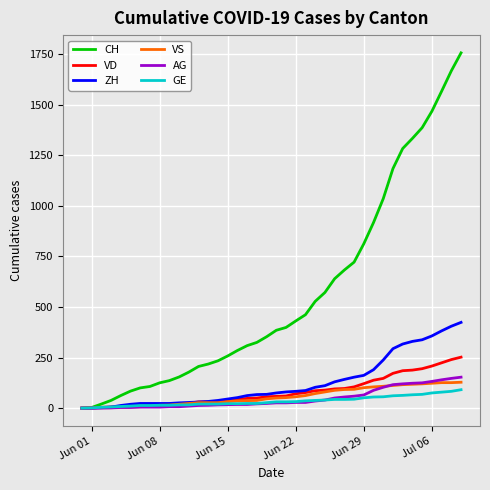

Which series has the largest total across all categories?

CH